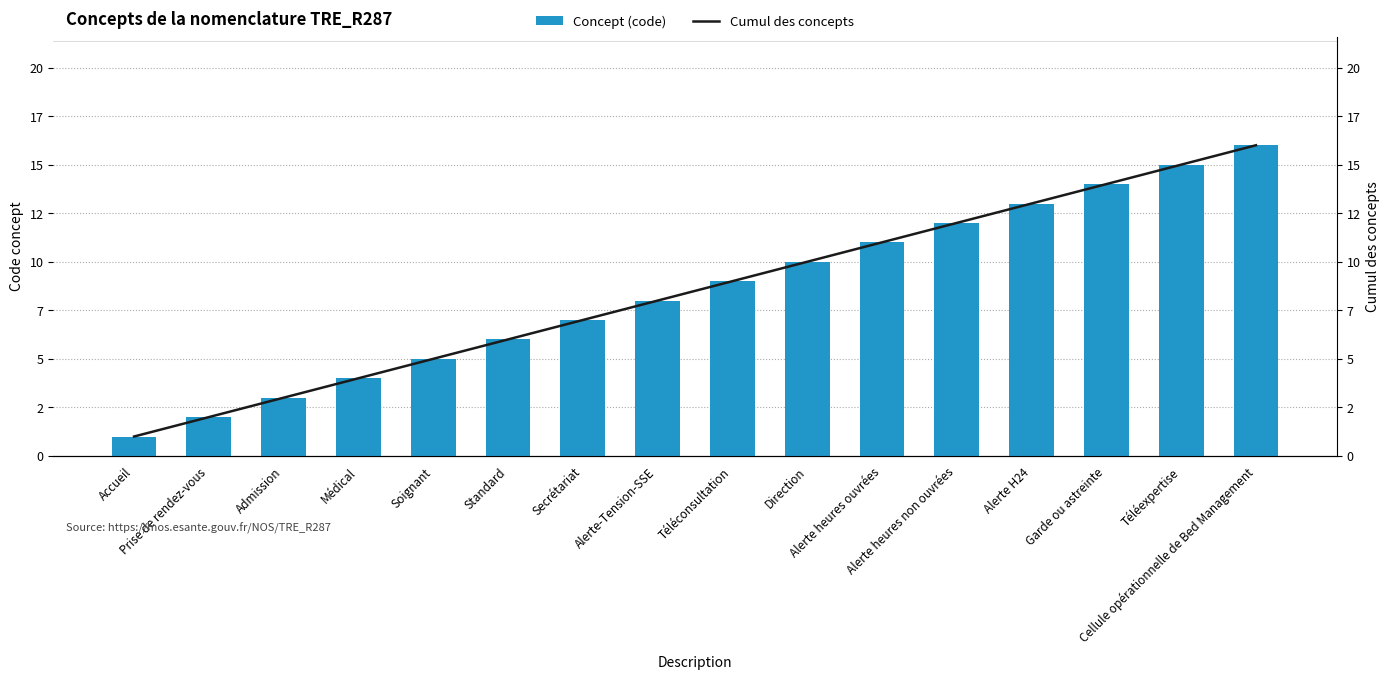

List the series in order of their peak value, lowest first.

Concept (code), Cumul des concepts